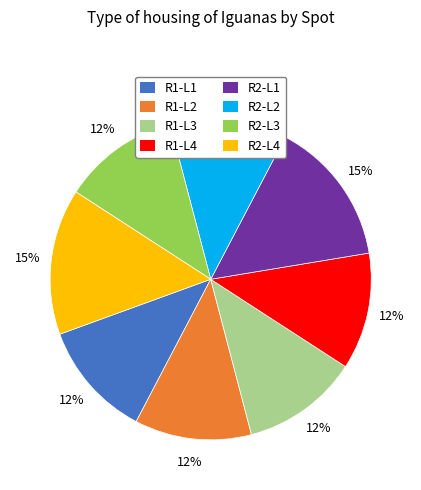

Which has a higher value, R2-L1 or R1-L4?

R2-L1